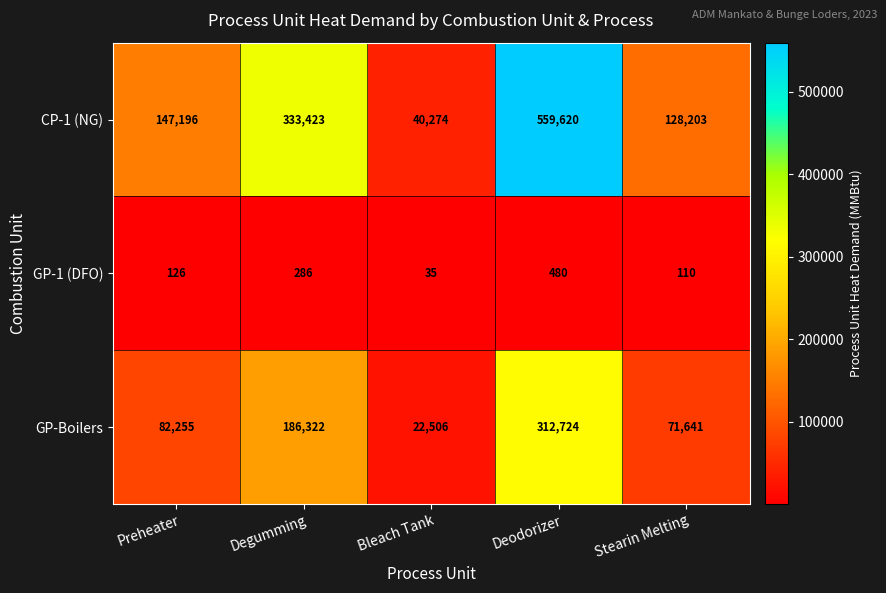

Which category has the lowest value across all series?

Bleach Tank